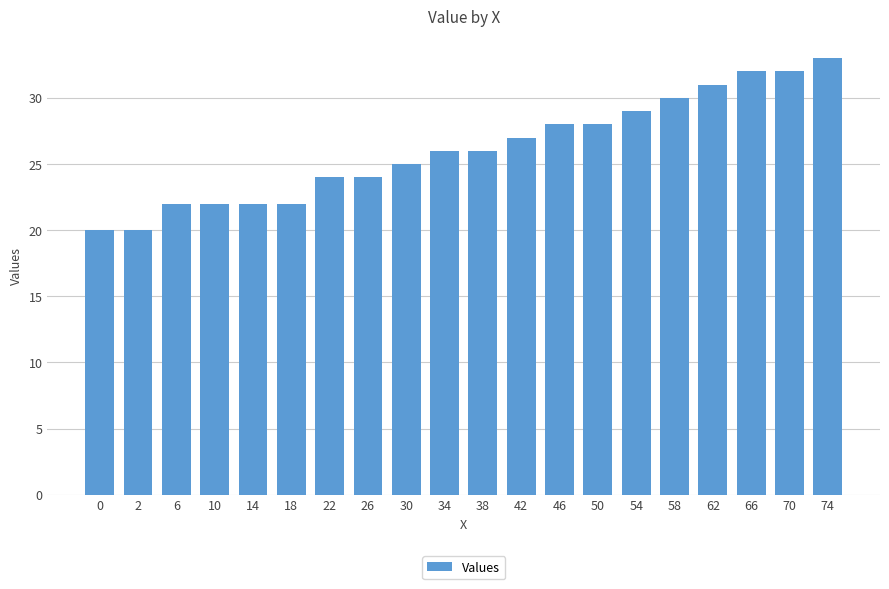

How many data points does each series have?

20